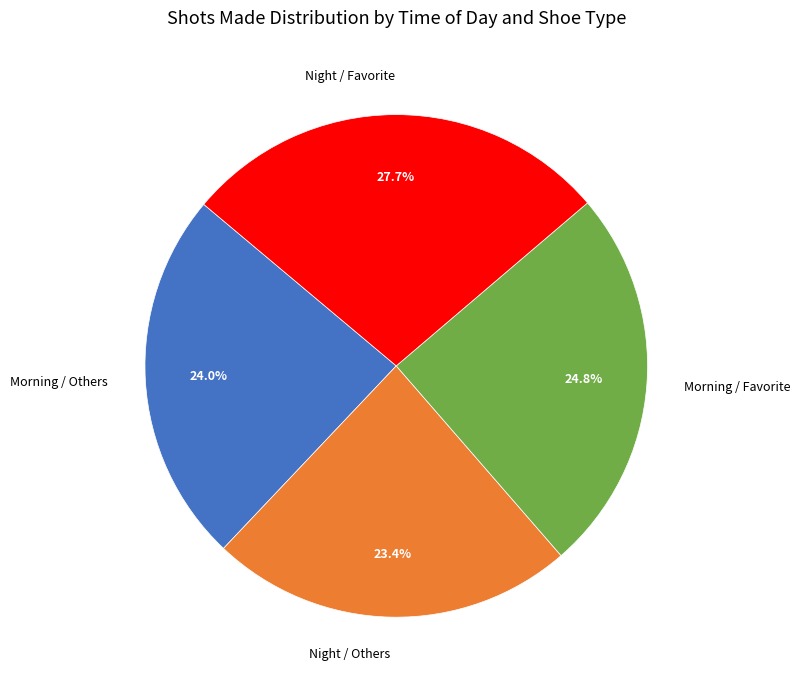

To the nearest percent, what percentage of the pie is Night / Others?

23%